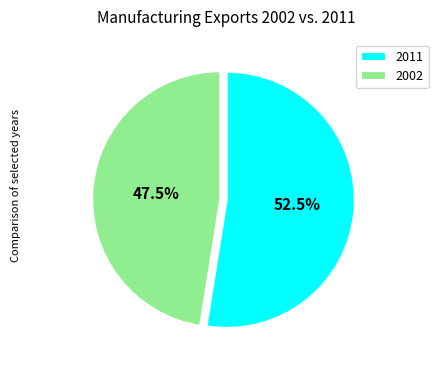

Is 2002 the majority of the pie?

No